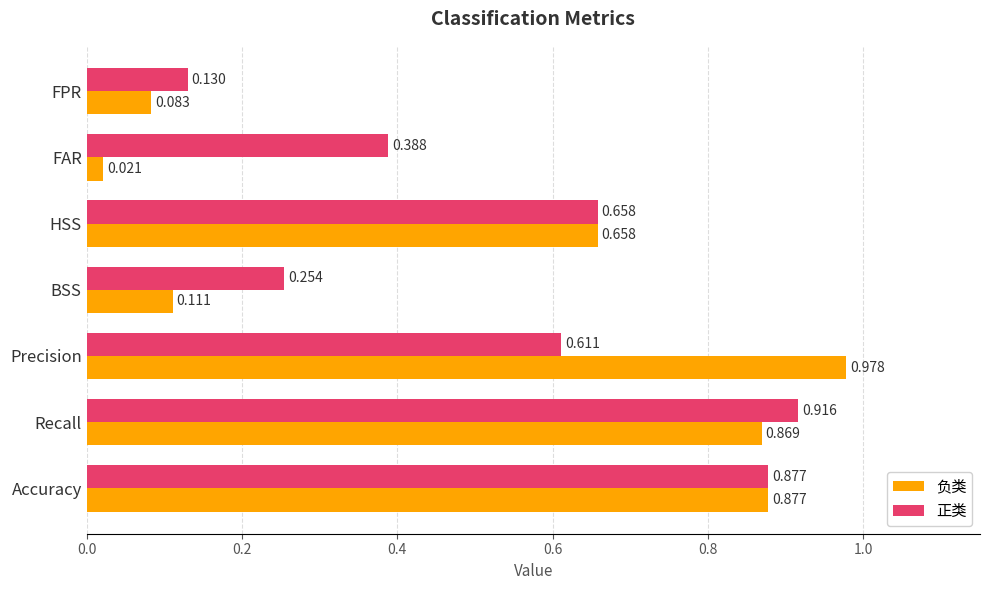

Which label corresponds to the largest value in the chart?

Precision